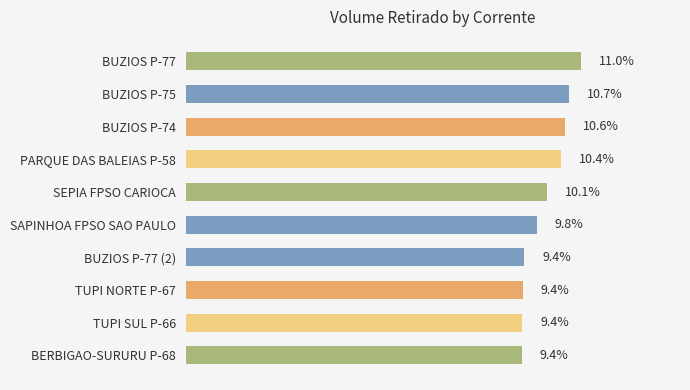

What is the label of the 7th bar from the bottom?

PARQUE DAS BALEIAS P-58